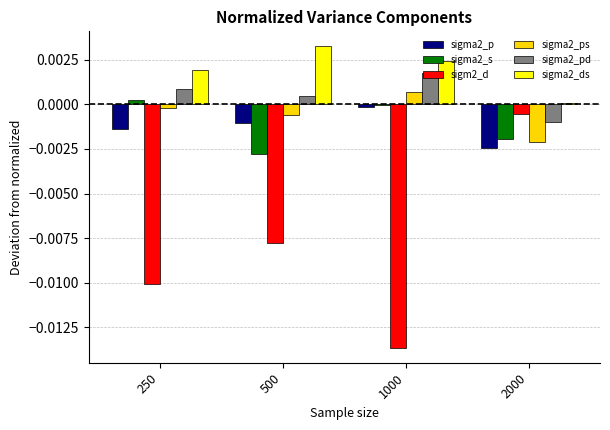

Is the value of sigma2_ps at 250 greater than the value of sigm2_d at 500?

Yes